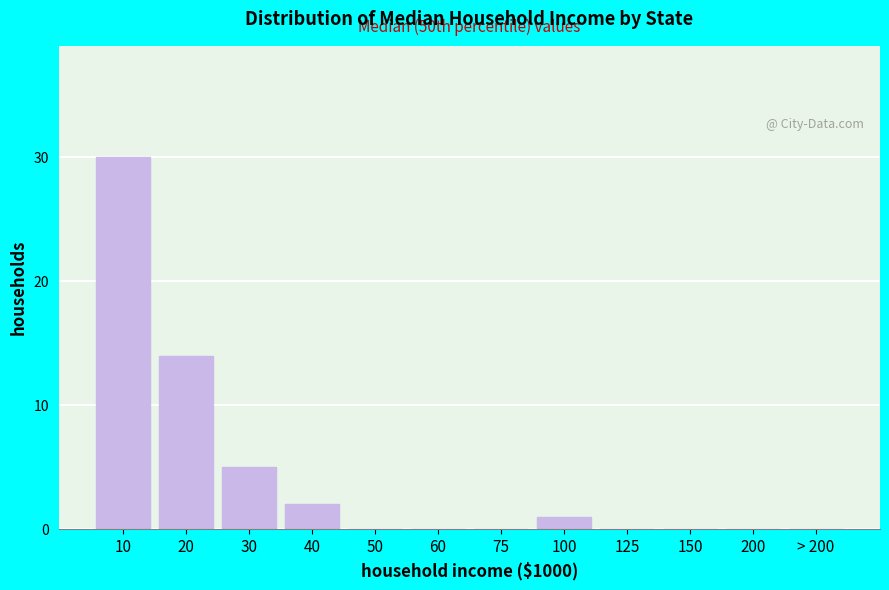

Reading right to left, extract all data points from this chart.

> 200=0	200=0	150=0	125=0	100=1	75=0	60=0	50=0	40=2	30=5	20=14	10=30